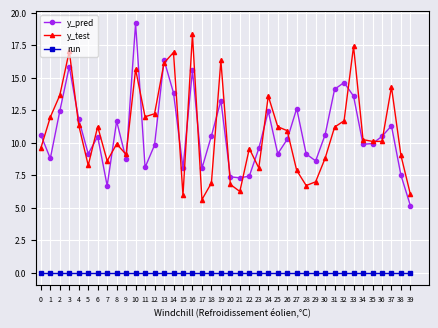

True or false: run and y_test intersect in this chart.

False